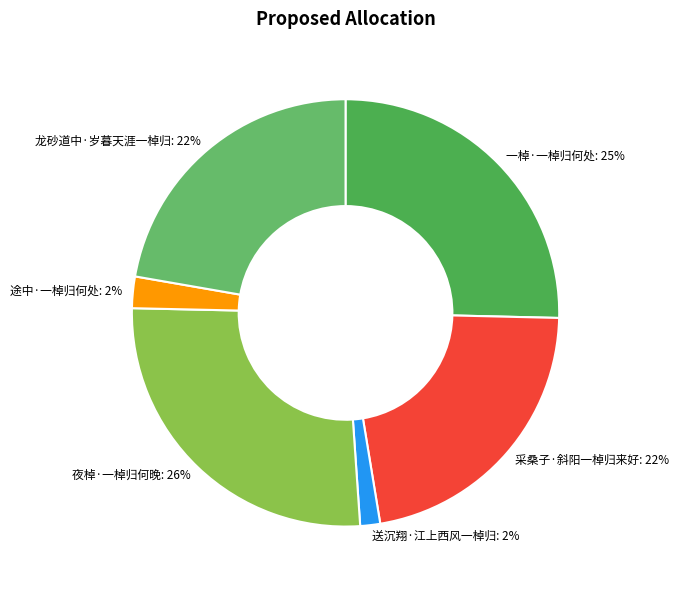

To the nearest percent, what portion does 送沉翔·江上西风一棹归 represent?

2%